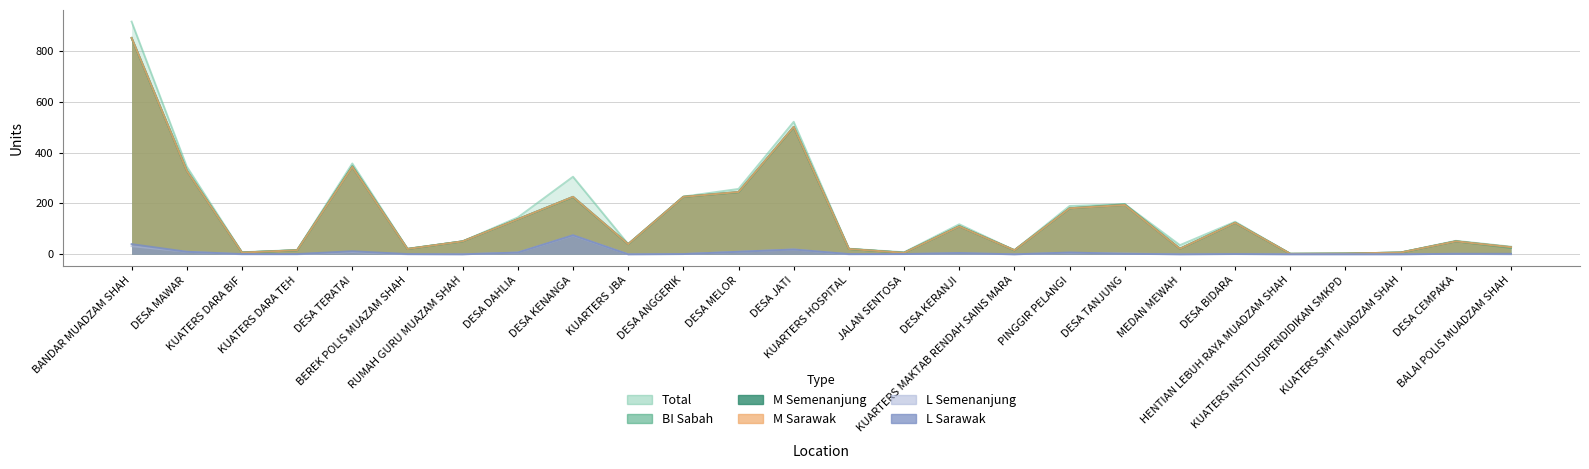

What is the value of the M_semenanjung point at the 9th from the left?

226